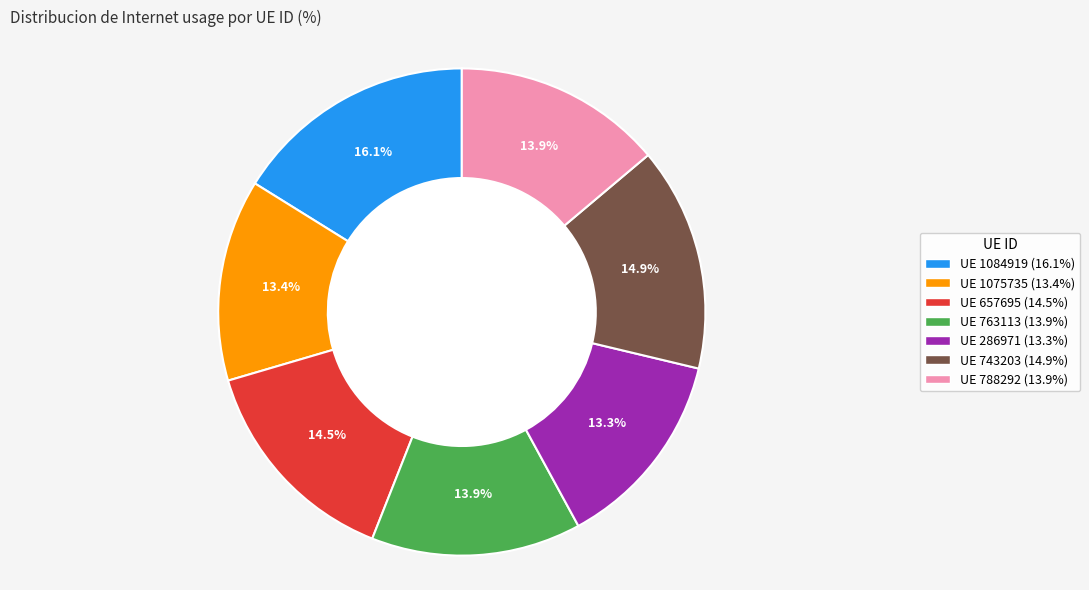

How many segments does this pie chart have?

7